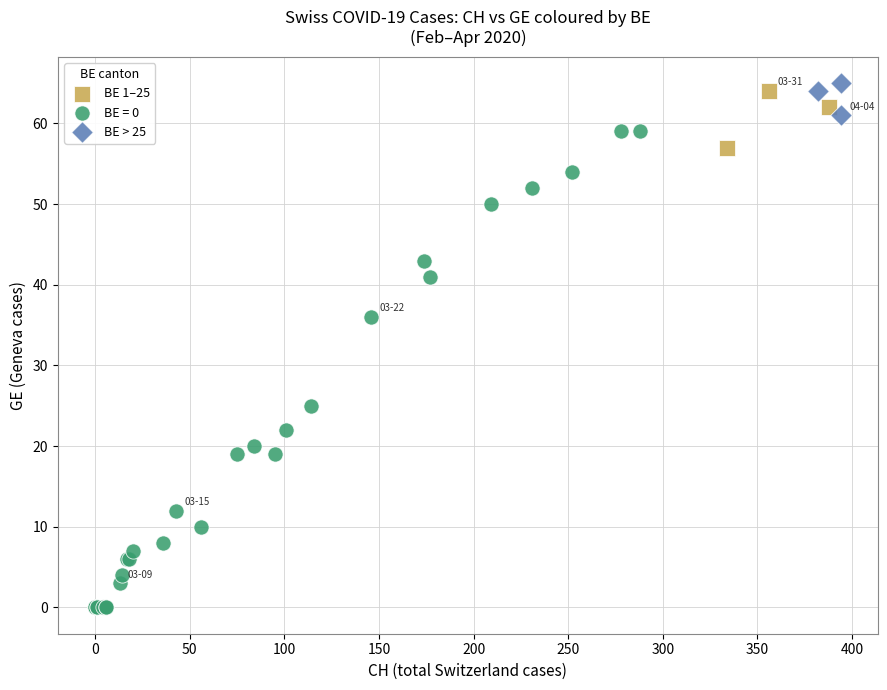

Which series contains the lowest Y value?

BE = 0